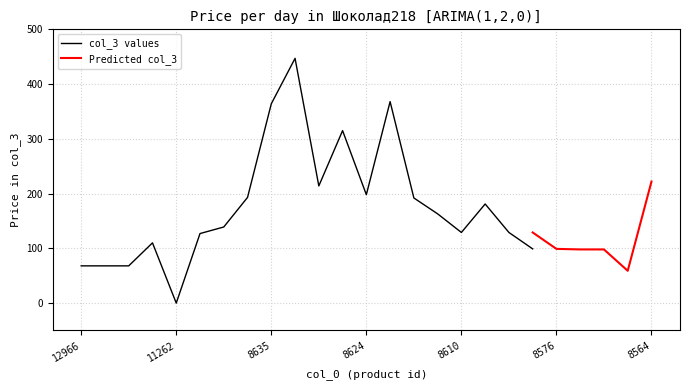

How many positive values are there?

19